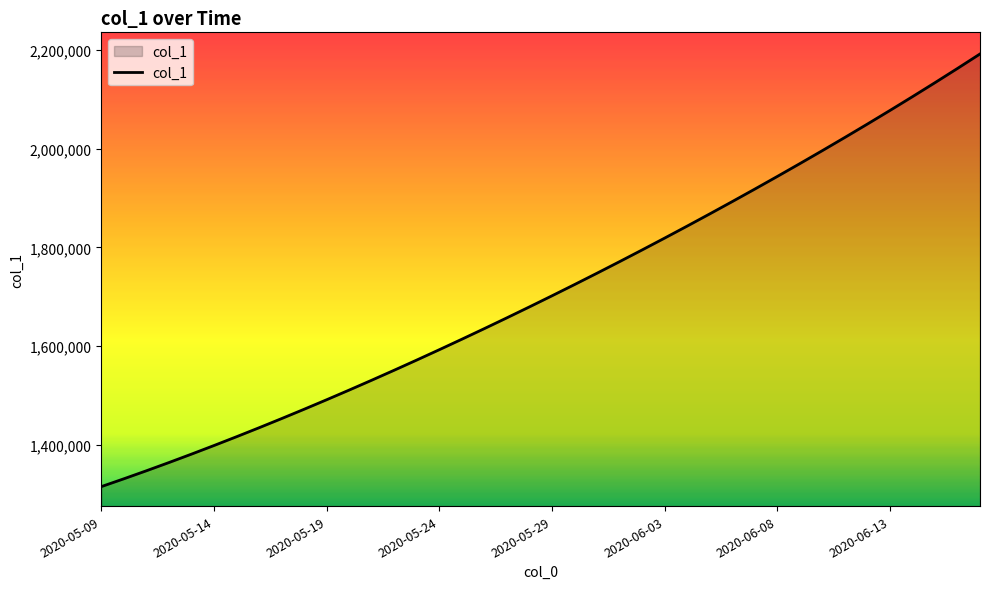

How many lines are shown in the chart?

1